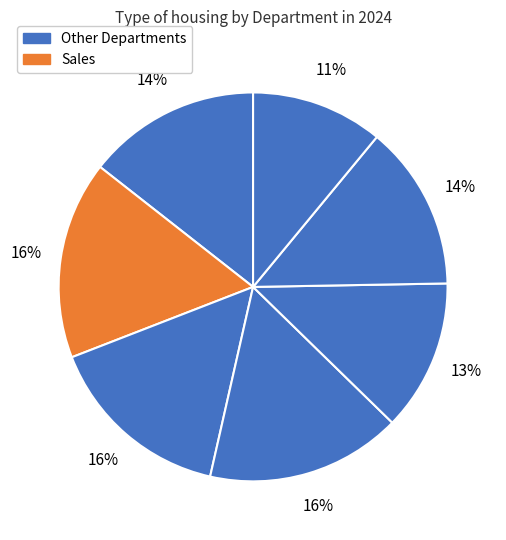

Is there any slice that represents more than half of the pie?

No